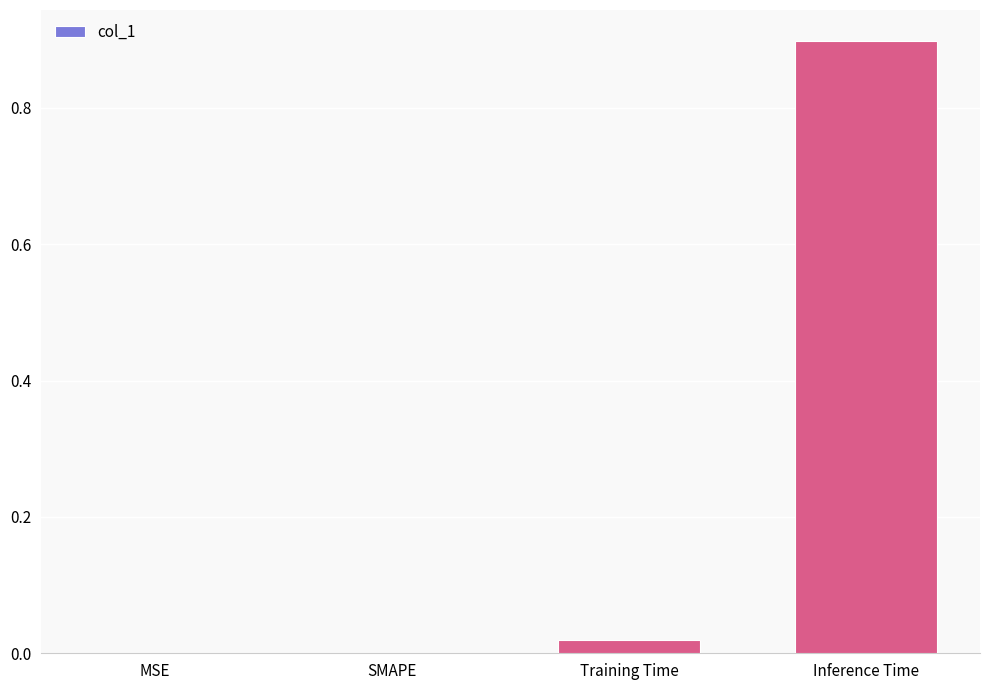

Count the number of categories in the chart.

4